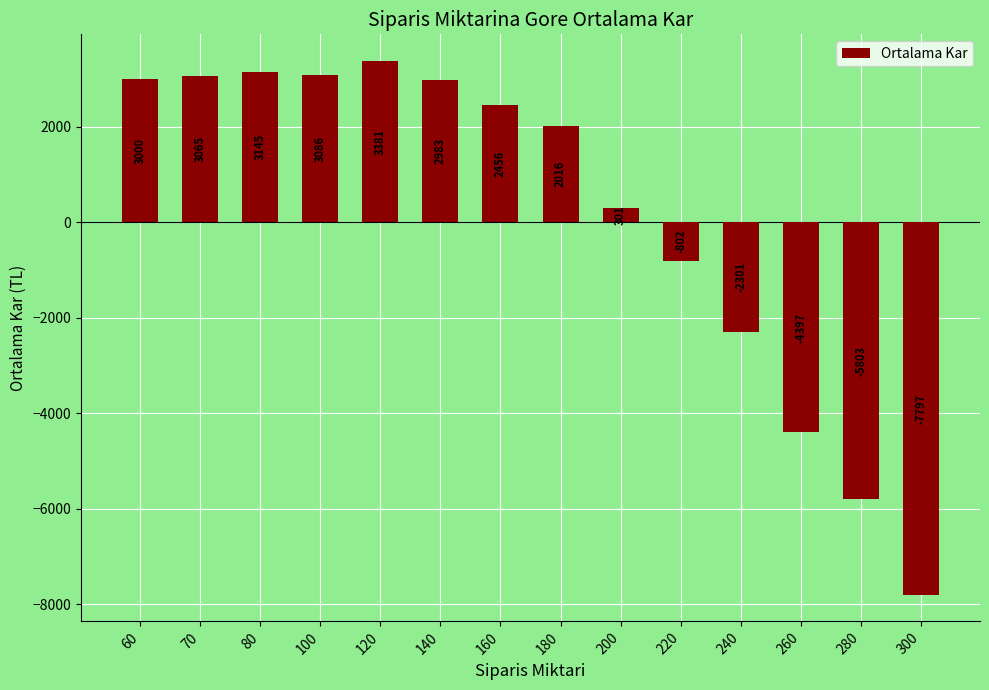

What is the change in value from 80 to 280?

-8948